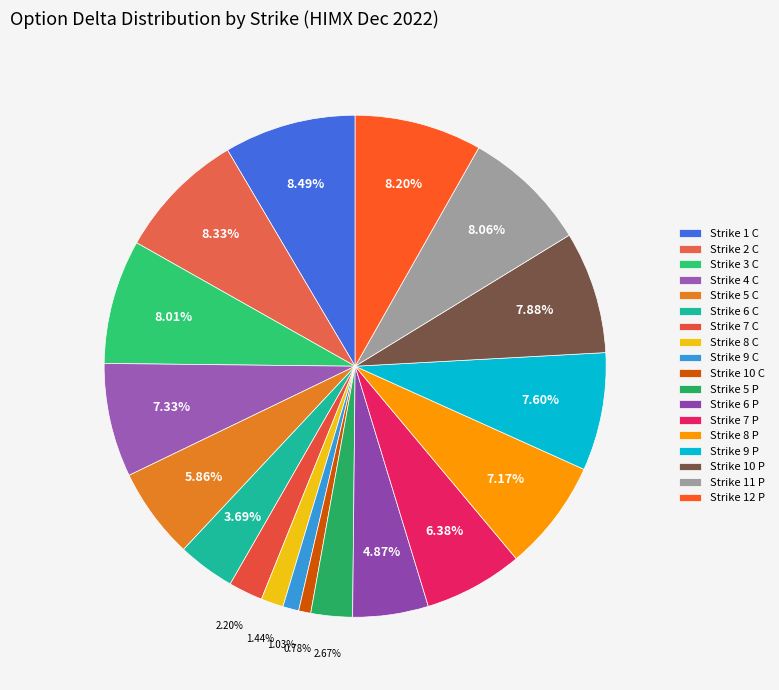

The Strike 2 C slice represents 8% of the pie. True or false?

True